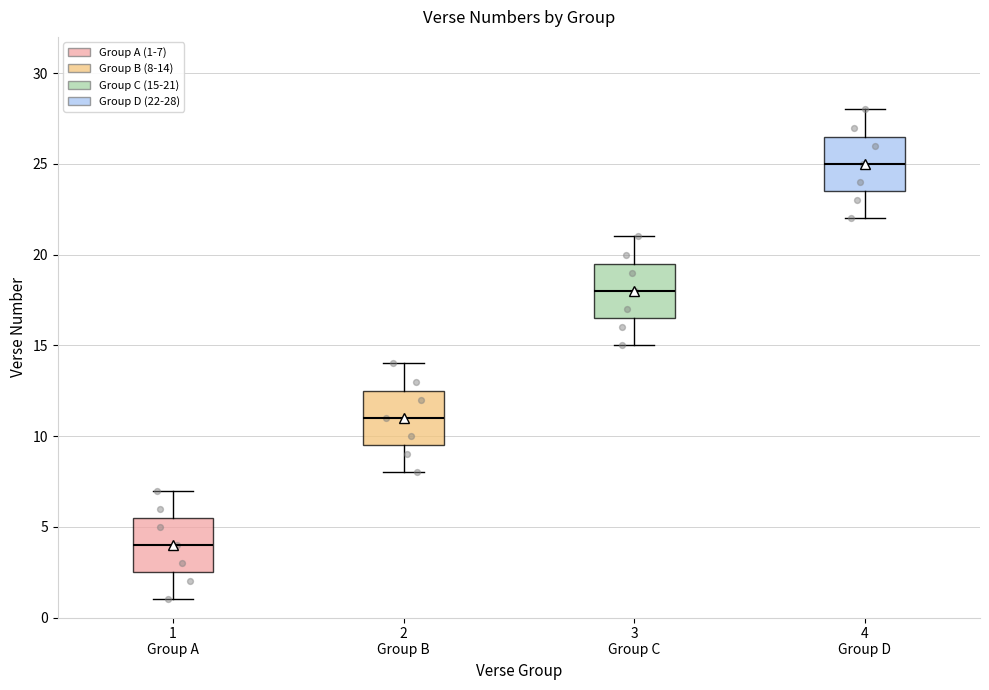

Reading left to right, transcribe this box plot: for each box, give where its median line is, the range the box spans, and where its two whiskers end, as read against the y-axis. The values are not printed on the chart, so give them approximately, as read against the axis.

1 Group A: median 4.0, box 2.5 to 5.5, whiskers 1.0 to 7.0
2 Group B: median 11.0, box 9.5 to 12.5, whiskers 8.0 to 14.0
3 Group C: median 18.0, box 16.5 to 19.5, whiskers 15.0 to 21.0
4 Group D: median 25.0, box 23.5 to 26.5, whiskers 22.0 to 28.0